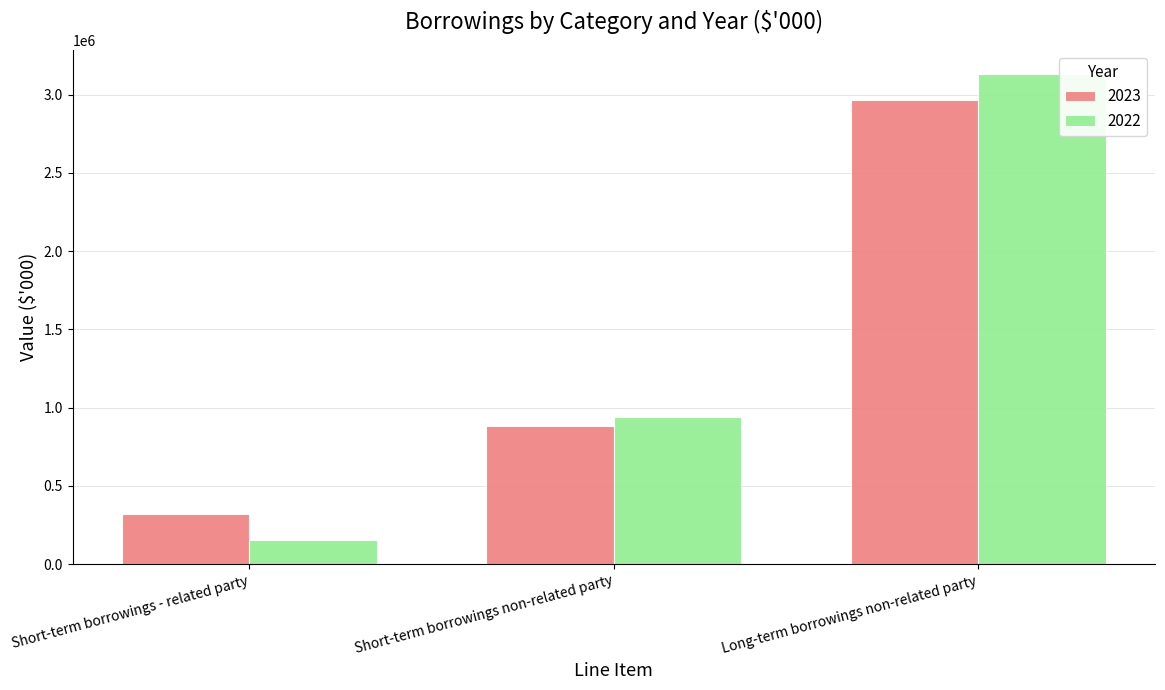

True or false: 2023 has a value of 4440779 at Long-term borrowings non-related party.

False